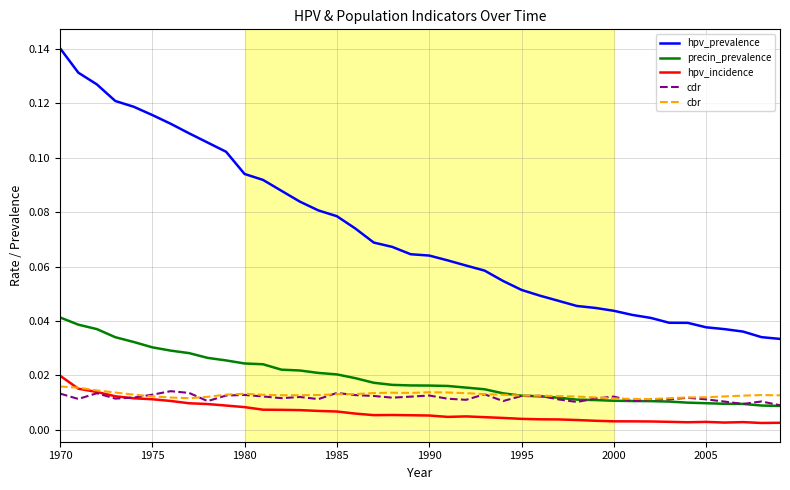

True or false: hpv_prevalence and precin_prevalence intersect in this chart.

False